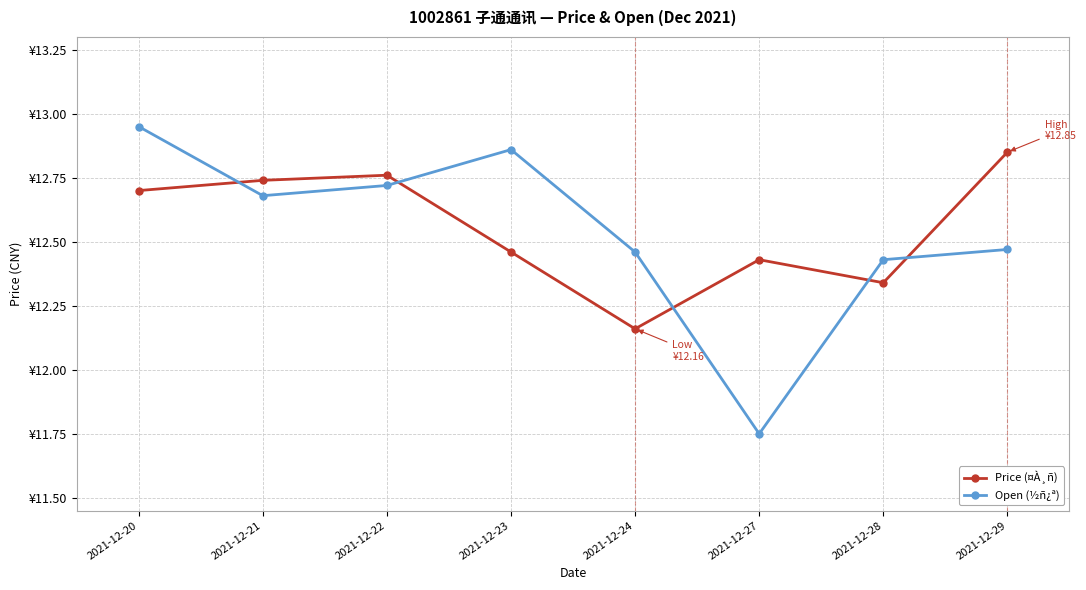

What is the value of the Open (½ñ¿ª) point at the 1st from the left?

12.9